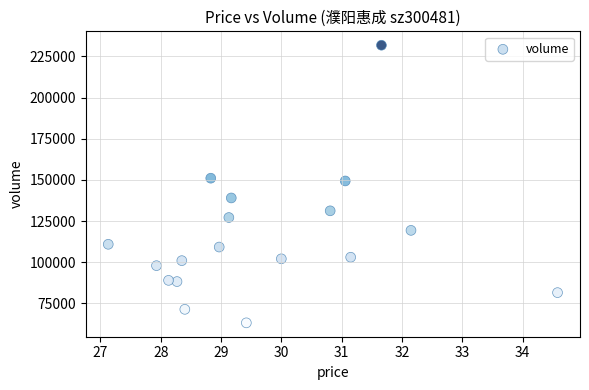

What is the range of Y values (max minus min)?

168693